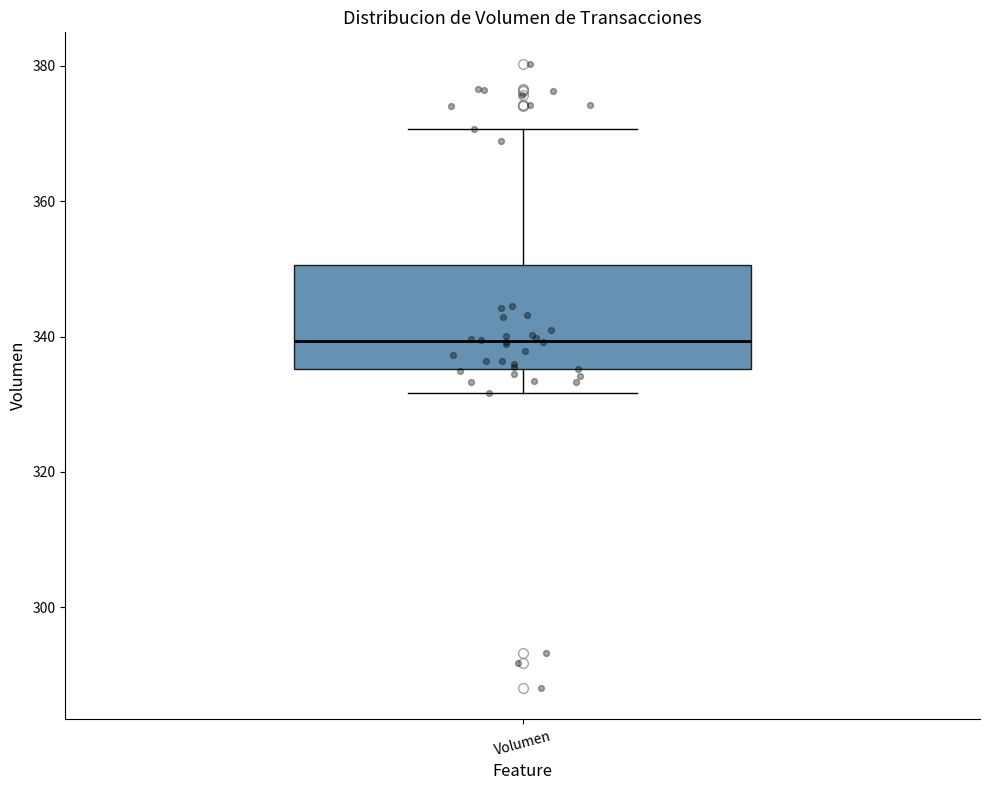

Where is the lower edge of the box for Volumen on the y-axis? The values are not printed on the chart, so give them approximately, as read against the axis.

336